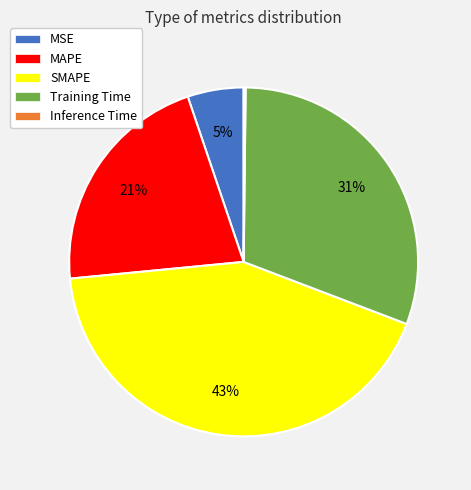

The Training Time slice represents 31% of the pie. True or false?

True